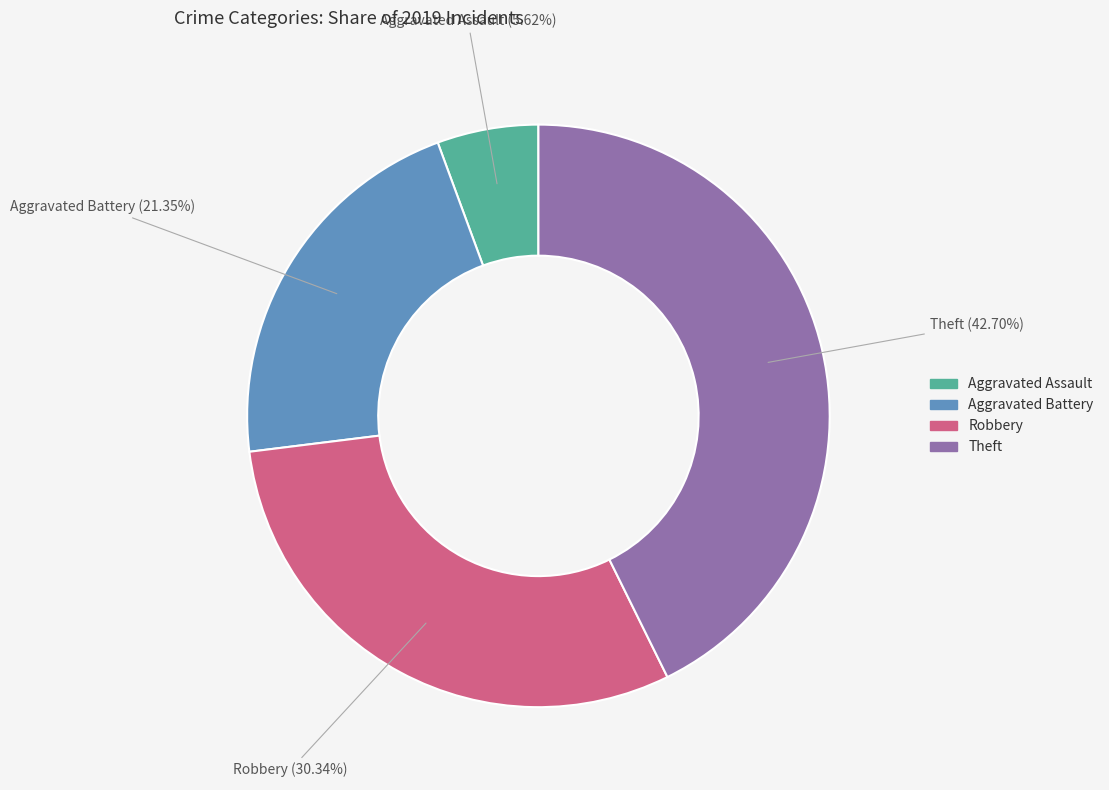

What is the total percentage of Aggravated Battery and Aggravated Assault?

27.0%